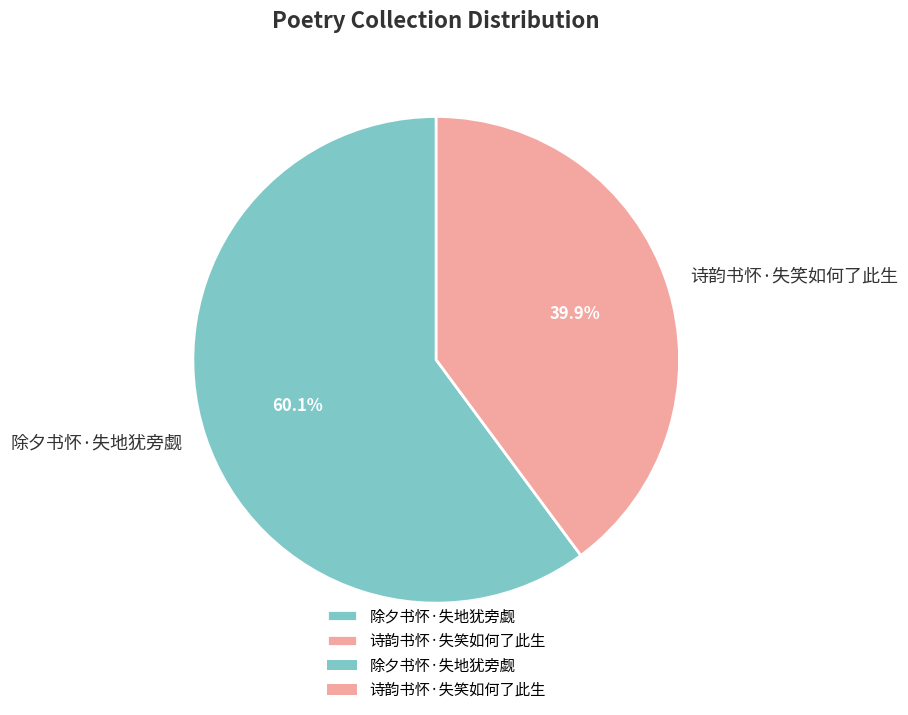

How much of the chart is everything except 除夕书怀·失地犹旁觑?

39.9%